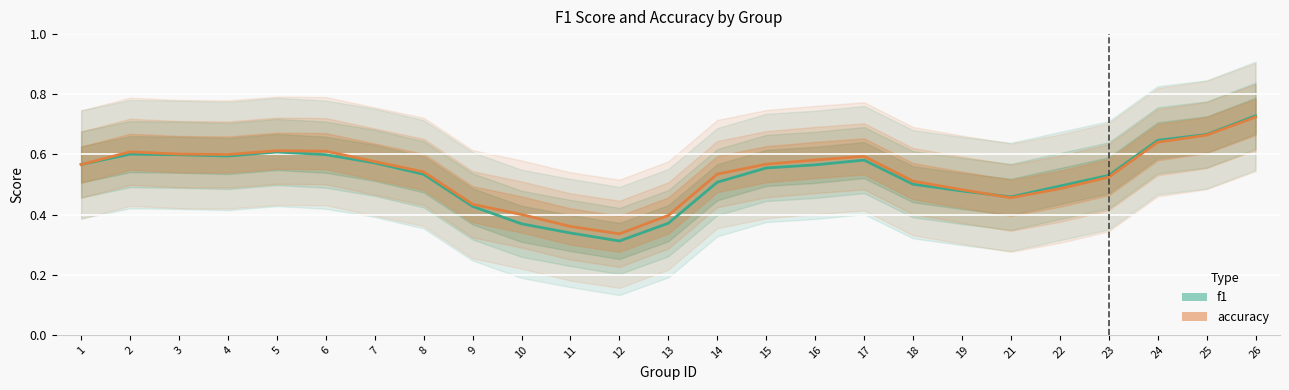

In accuracy, how many points are higher than both neighbors (excluding endpoints)?

3